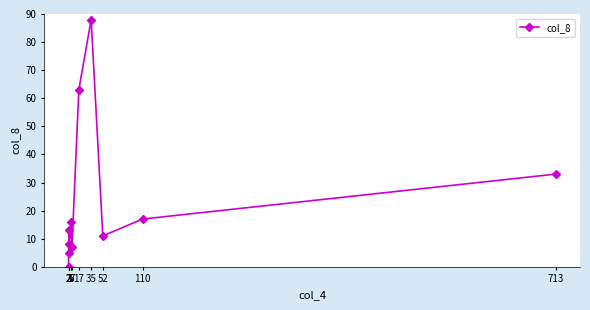

What is the average value?

24